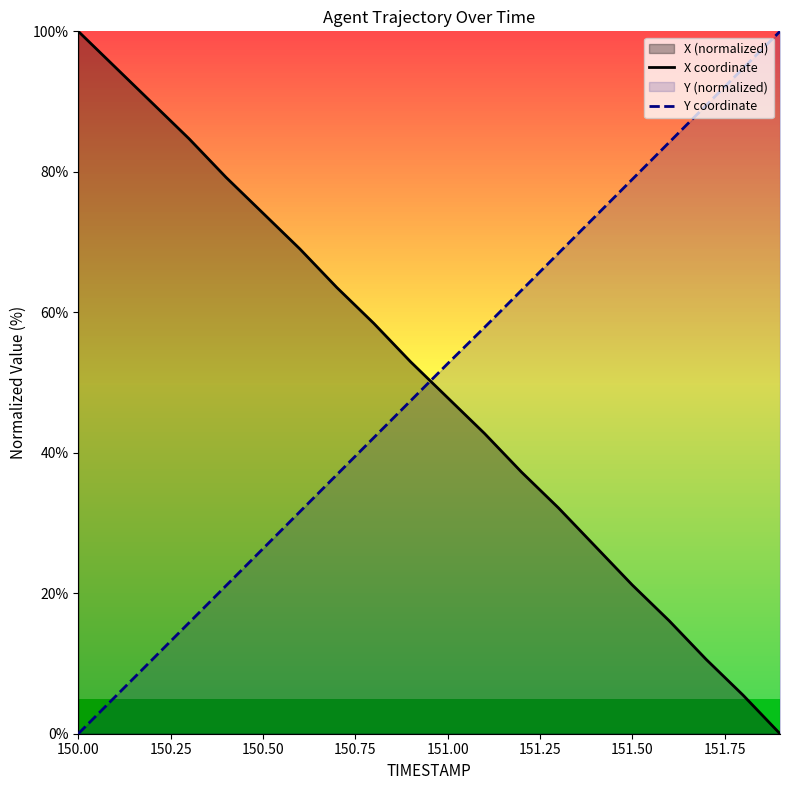

Which category has the highest value in the X coordinate series?

150.00